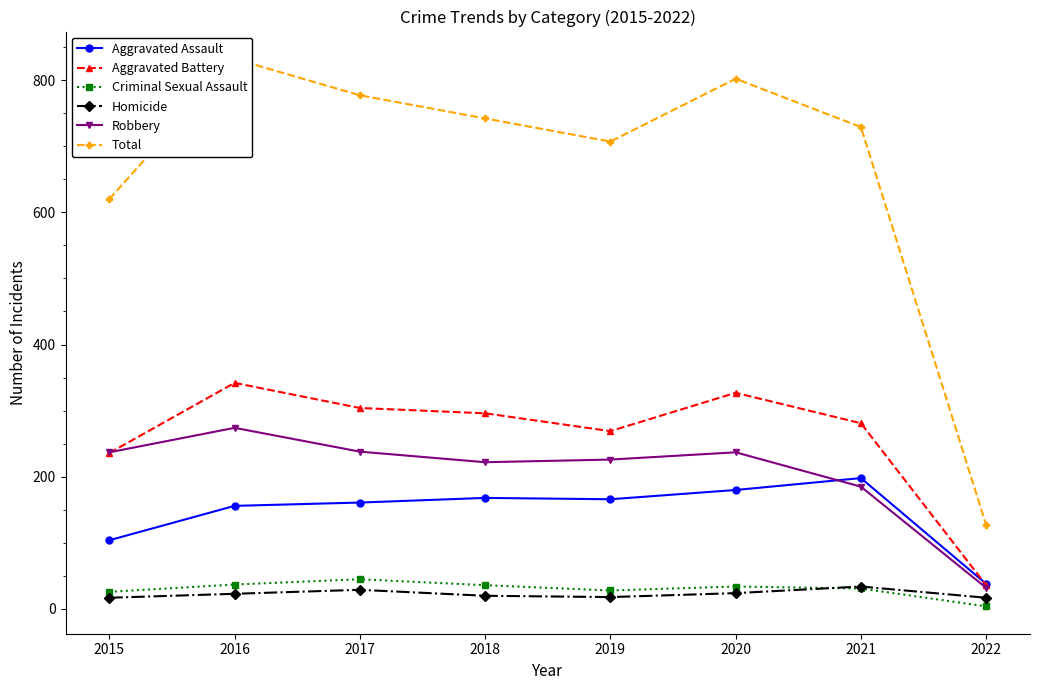

The Criminal Sexual Assault series shows 34 at 2020. True or false?

True